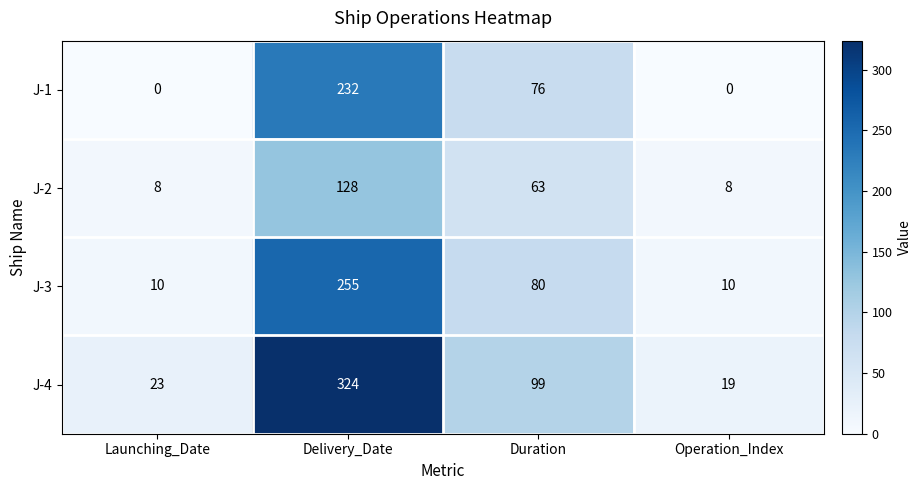

Is the value of J-4 at Delivery_Date greater than the value of J-1 at Duration?

Yes